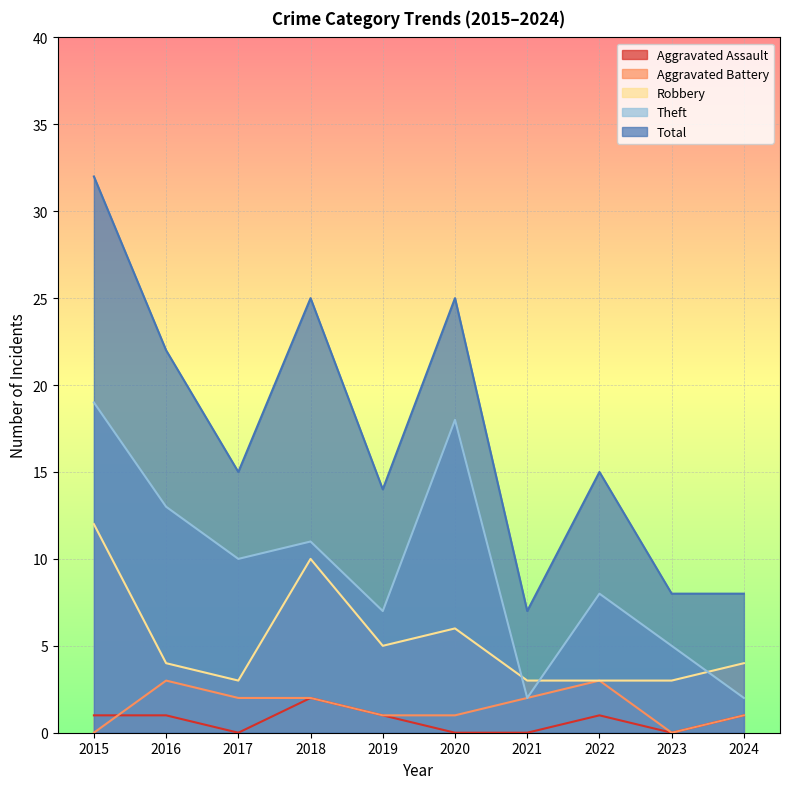

How many categories are shown in the chart?

10